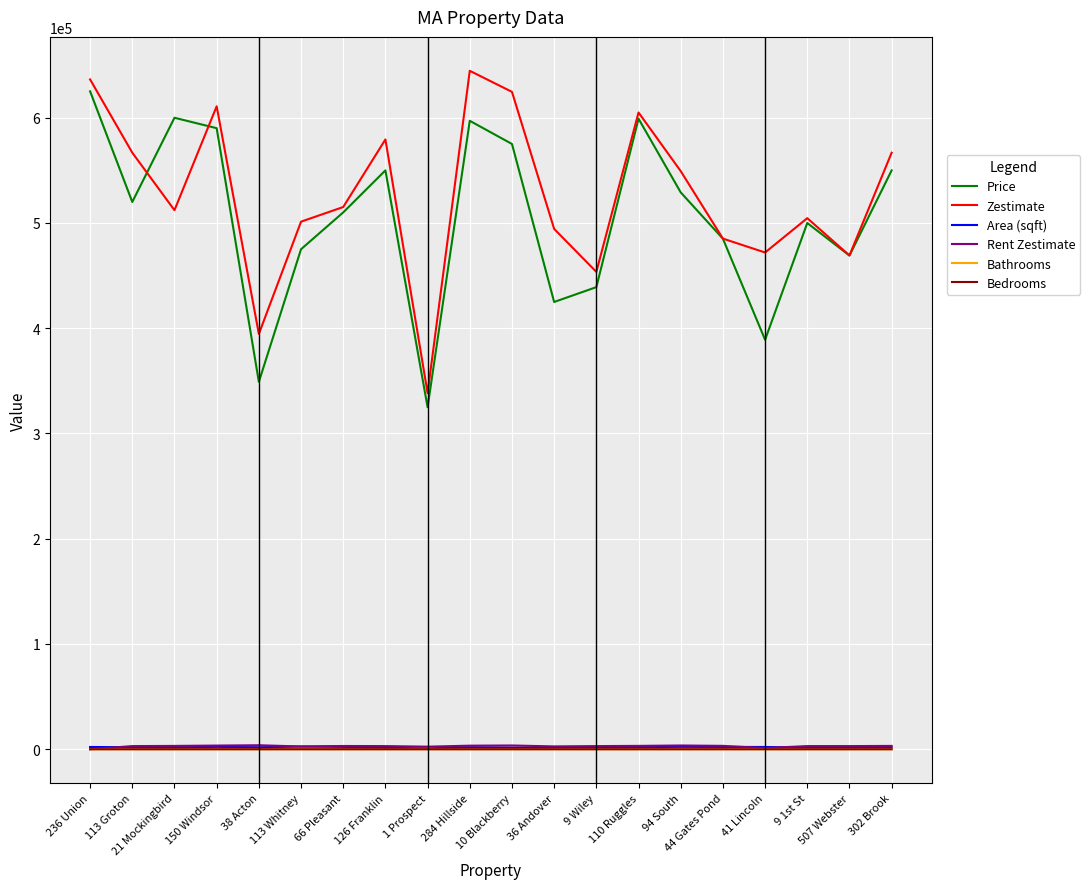

What are all the series names shown in the legend?

Price, Zestimate, Area (sqft), Rent Zestimate, Bathrooms, Bedrooms